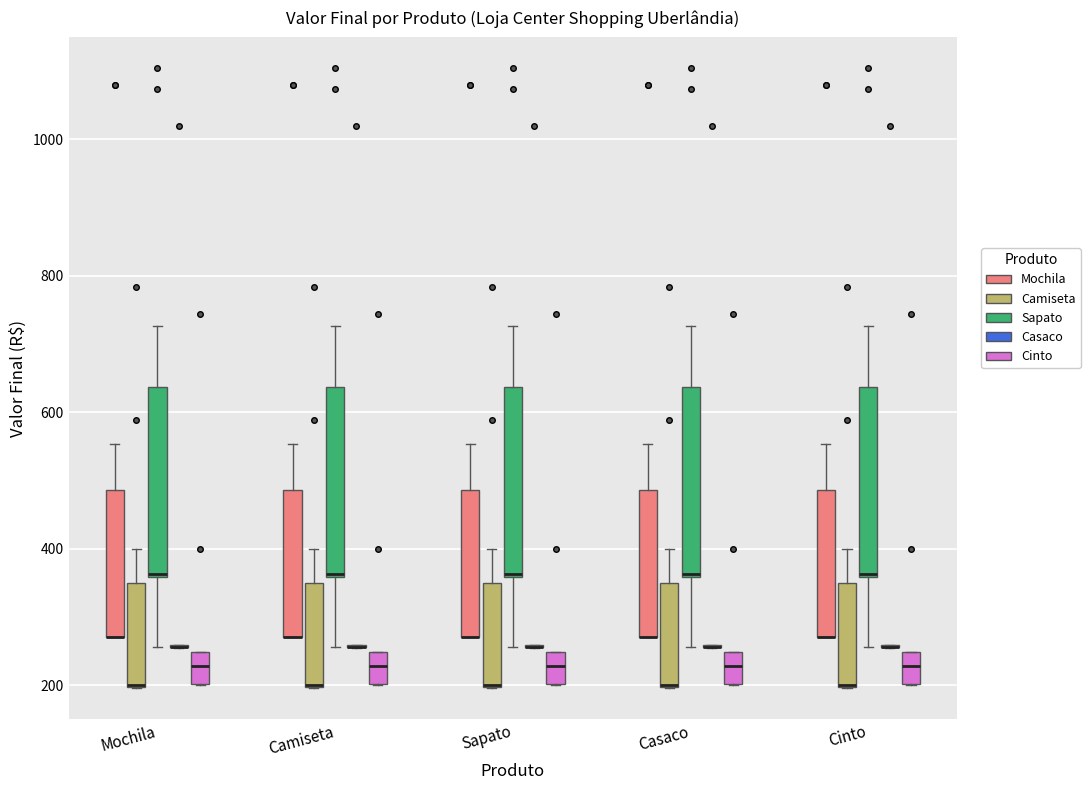

Reading left to right, transcribe this box plot: for each box, give where its median line is, the range the box spans, and where its two whiskers end, as read against the y-axis. The values are not printed on the chart, so give them approximately, as read against the axis.

Mochila (Mochila): median 280 (drawn on the box's lower edge), box 280 to 480, whiskers 280 to 560
Mochila (Camiseta): median 200 (drawn on the box's lower edge), box 200 to 360, whiskers 200 to 400
Mochila (Sapato): median 360, box 360 to 640, whiskers 260 to 720
Mochila (Casaco): box collapsed to a line at 260, whiskers 260 to 260
Mochila (Cinto): median 220, box 200 to 240, whiskers 200 to 240
Camiseta (Mochila): median 280 (drawn on the box's lower edge), box 280 to 480, whiskers 280 to 560
Camiseta (Camiseta): median 200 (drawn on the box's lower edge), box 200 to 360, whiskers 200 to 400
Camiseta (Sapato): median 360, box 360 to 640, whiskers 260 to 720
Camiseta (Casaco): box collapsed to a line at 260, whiskers 260 to 260
Camiseta (Cinto): median 220, box 200 to 240, whiskers 200 to 240
Sapato (Mochila): median 280 (drawn on the box's lower edge), box 280 to 480, whiskers 280 to 560
Sapato (Camiseta): median 200 (drawn on the box's lower edge), box 200 to 360, whiskers 200 to 400
Sapato (Sapato): median 360, box 360 to 640, whiskers 260 to 720
Sapato (Casaco): box collapsed to a line at 260, whiskers 260 to 260
Sapato (Cinto): median 220, box 200 to 240, whiskers 200 to 240
Casaco (Mochila): median 280 (drawn on the box's lower edge), box 280 to 480, whiskers 280 to 560
Casaco (Camiseta): median 200 (drawn on the box's lower edge), box 200 to 360, whiskers 200 to 400
Casaco (Sapato): median 360, box 360 to 640, whiskers 260 to 720
Casaco (Casaco): box collapsed to a line at 260, whiskers 260 to 260
Casaco (Cinto): median 220, box 200 to 240, whiskers 200 to 240
Cinto (Mochila): median 280 (drawn on the box's lower edge), box 280 to 480, whiskers 280 to 560
Cinto (Camiseta): median 200 (drawn on the box's lower edge), box 200 to 360, whiskers 200 to 400
Cinto (Sapato): median 360, box 360 to 640, whiskers 260 to 720
Cinto (Casaco): box collapsed to a line at 260, whiskers 260 to 260
Cinto (Cinto): median 220, box 200 to 240, whiskers 200 to 240